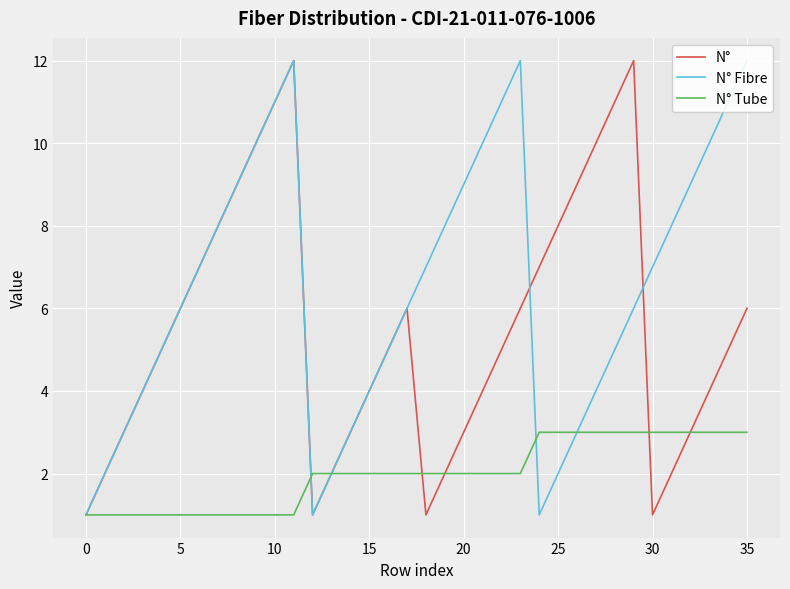

What is the total value across all series at 30?

17